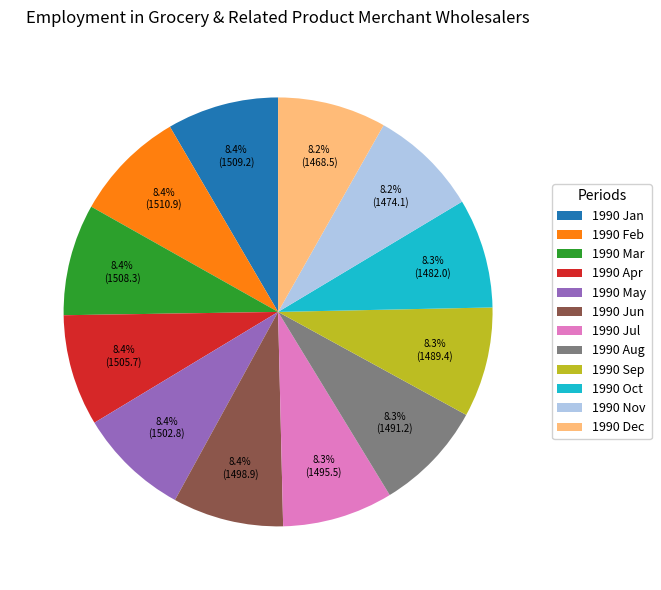

What percentage do 1990 Mar and 1990 Sep together represent?

16.7%